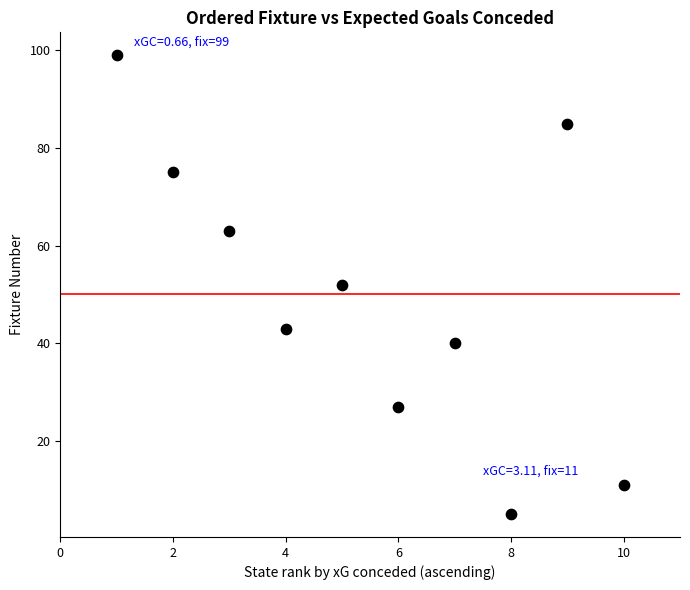

What is the average Y value?

50